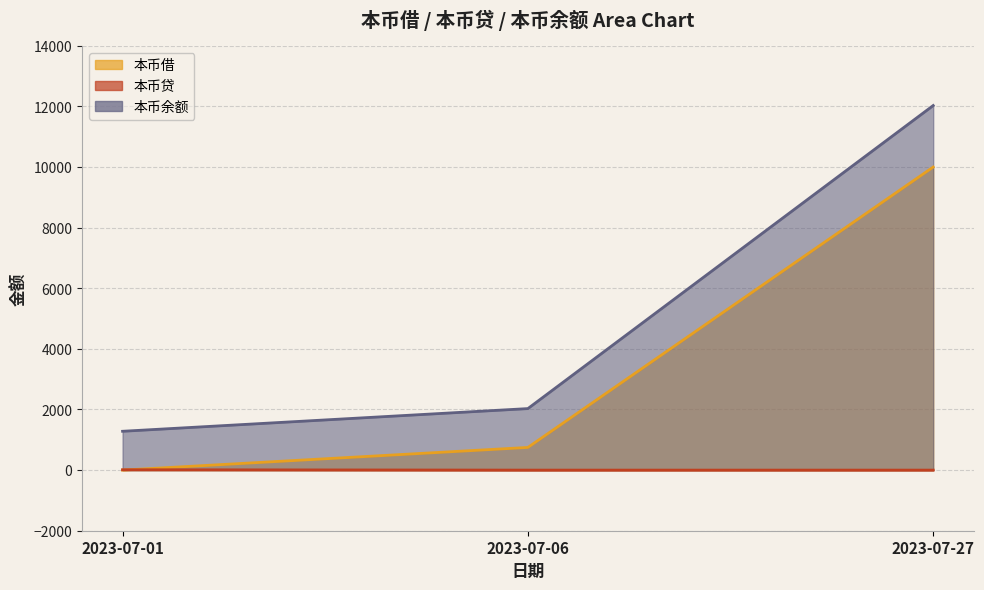

What is the maximum value for 本币余额?

12030.0